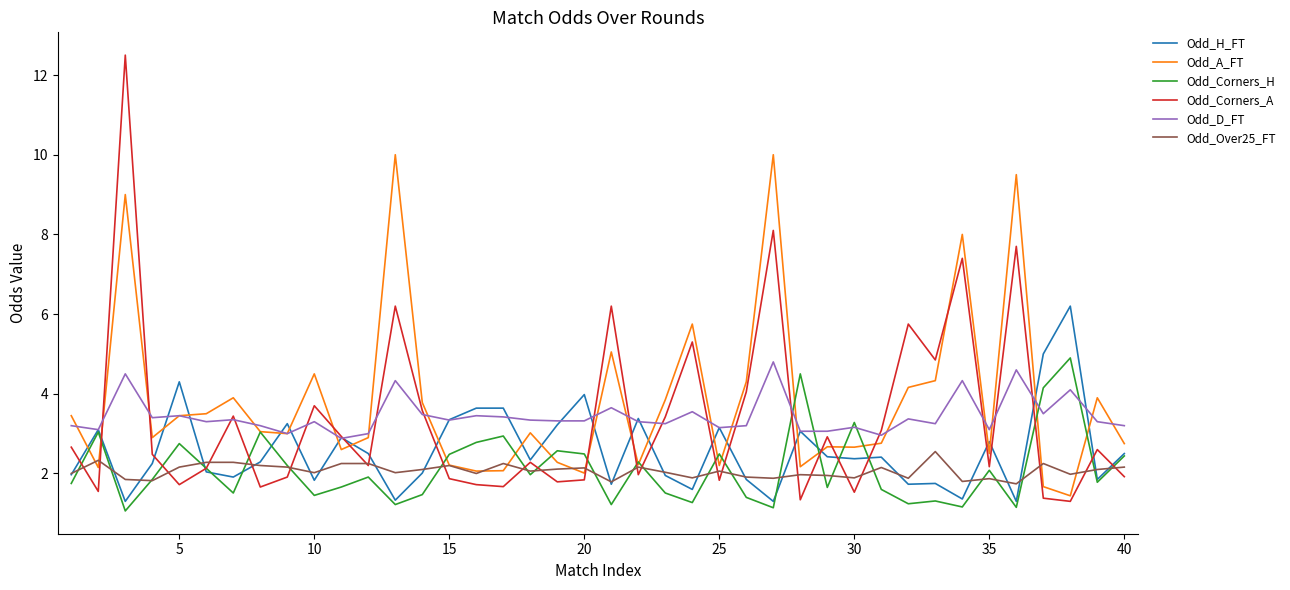

After their last crossing, which series has the higher values: Odd_Corners_A or Odd_A_FT?

Odd_A_FT